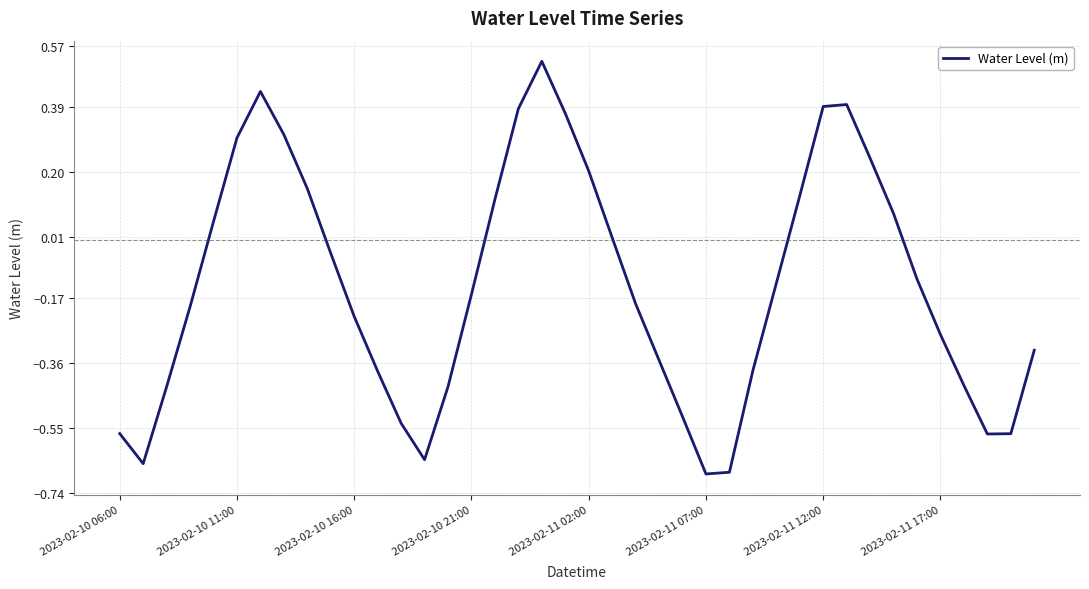

What is the difference between the maximum and minimum values?

1.2